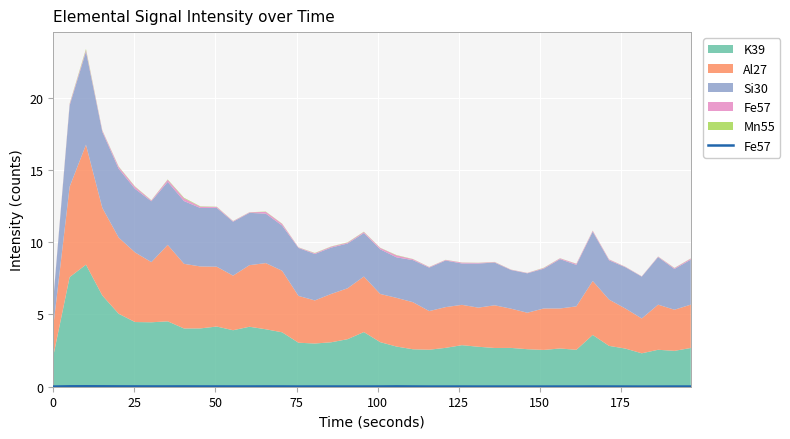

True or false: the data shows 0.0 at 20.

False